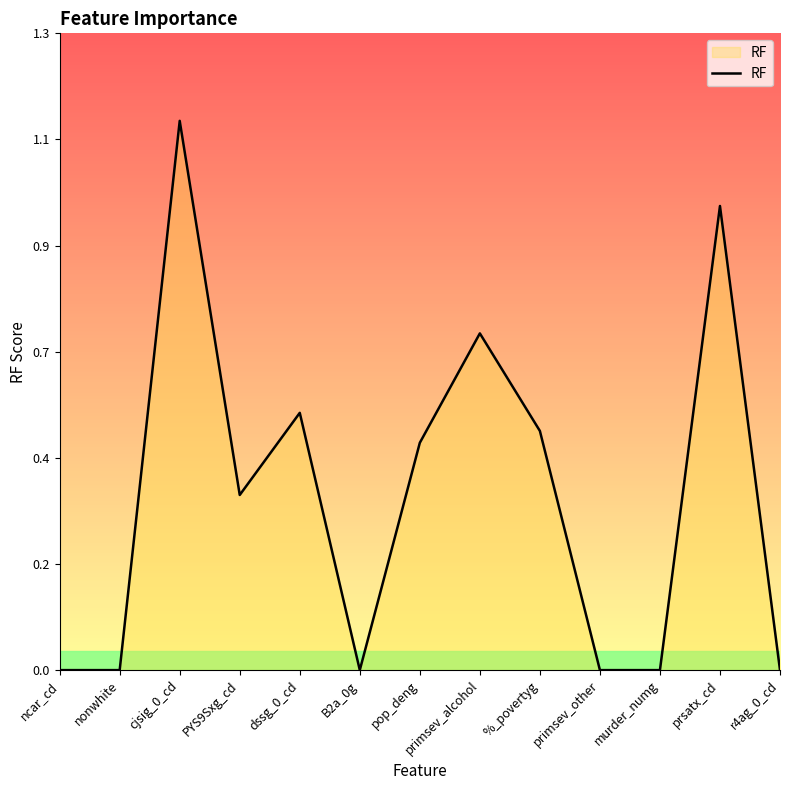

Which label corresponds to the smallest value in the chart?

ncar_cd